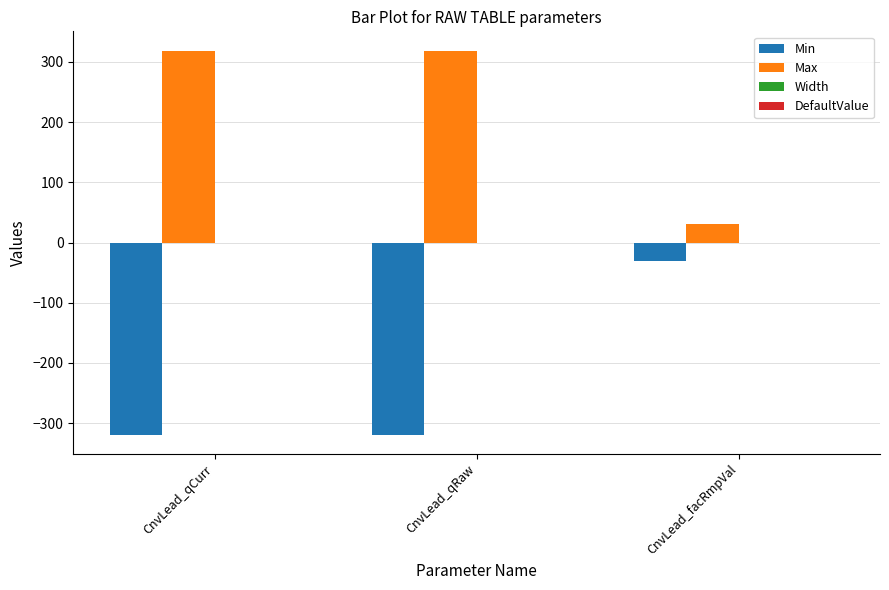

How many distinct data groups are displayed?

3